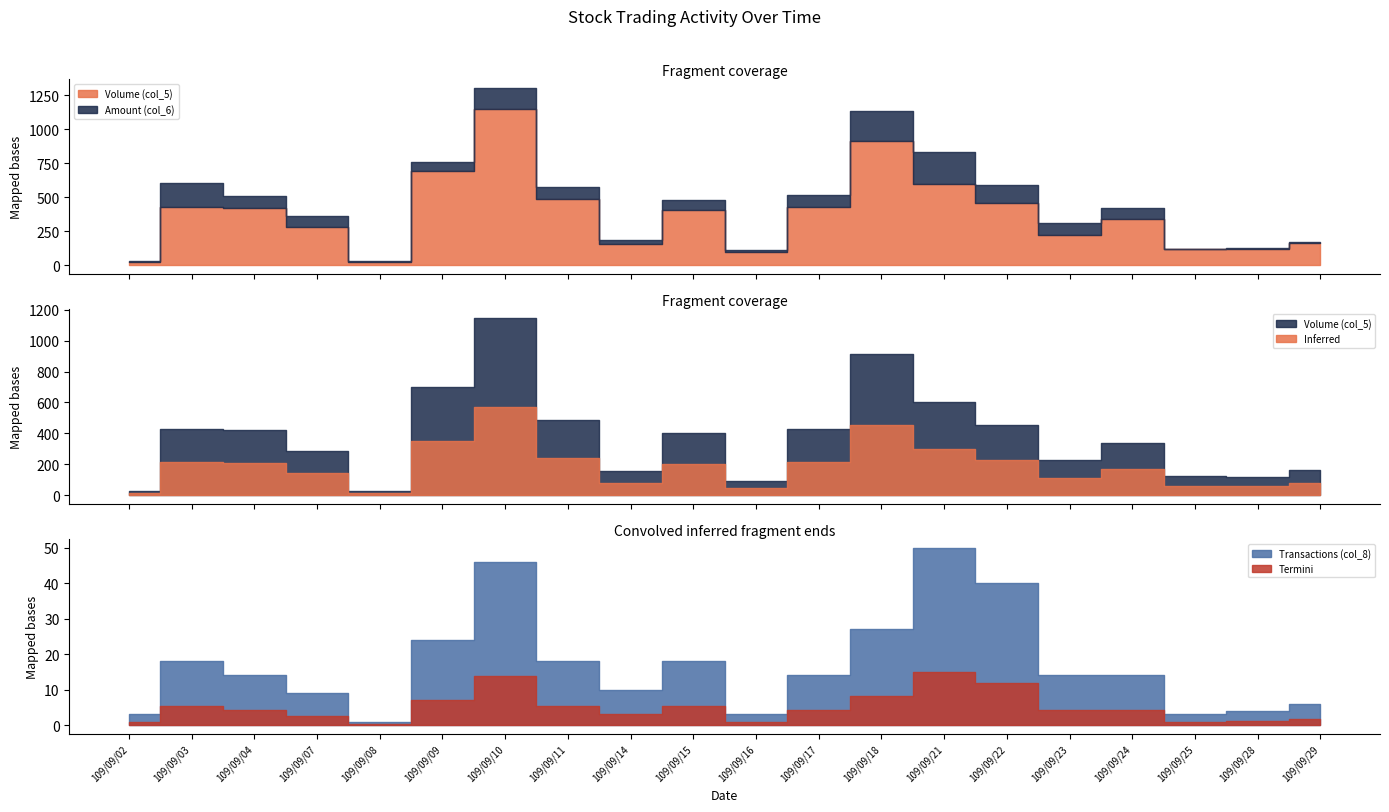

Rank the series by their average value, from highest to lowest.

Amount (col_6), Volume (col_5), Transactions (col_8)